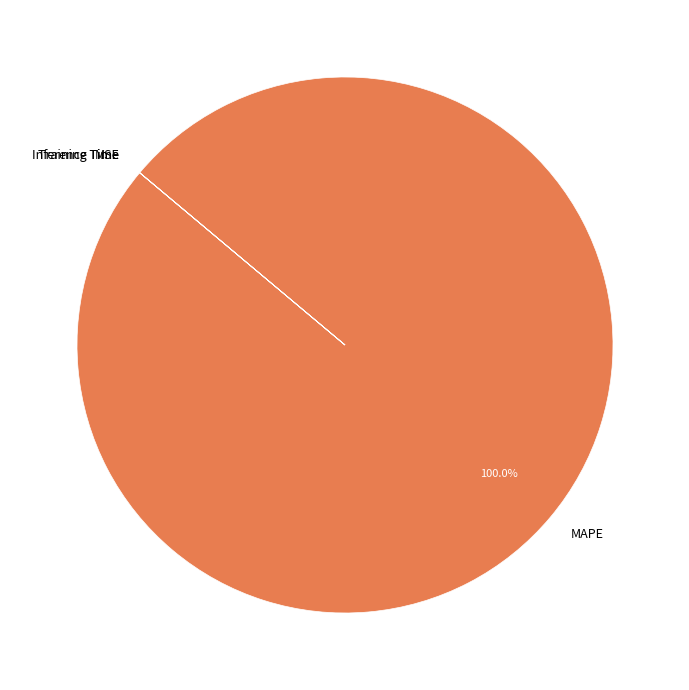

Which slice is the largest?

MAPE